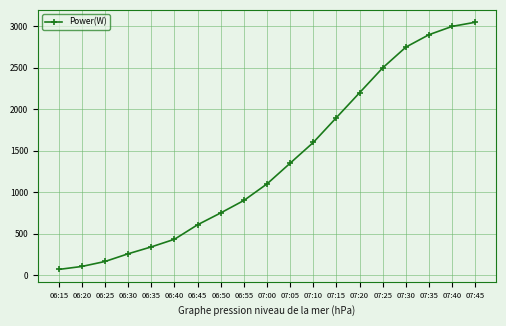

What position from the left is 07:05?

11